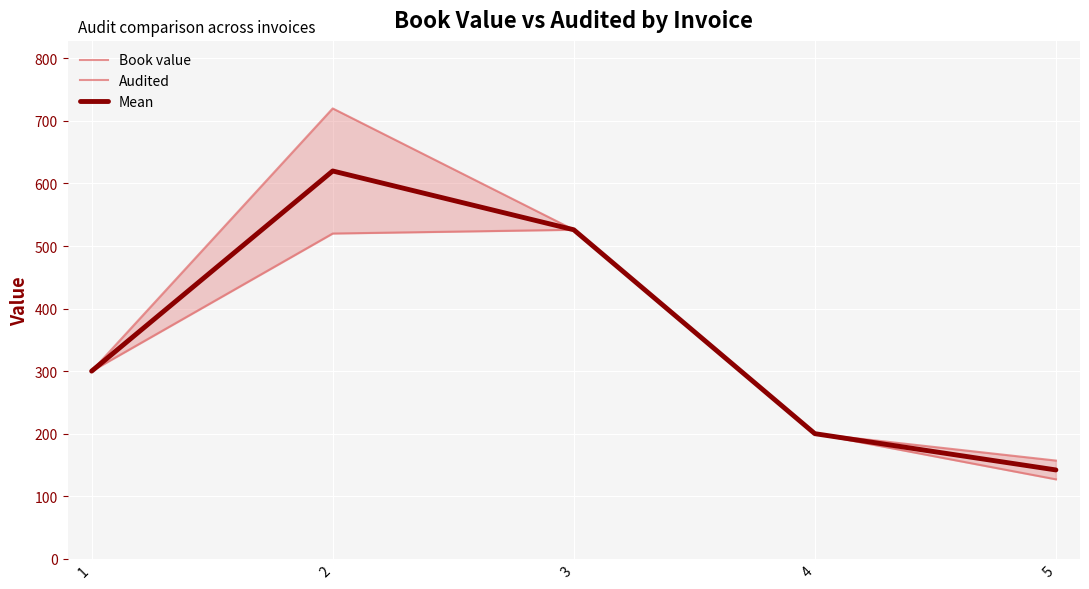

What is the value of the Book value point at the 1st from the left?

300